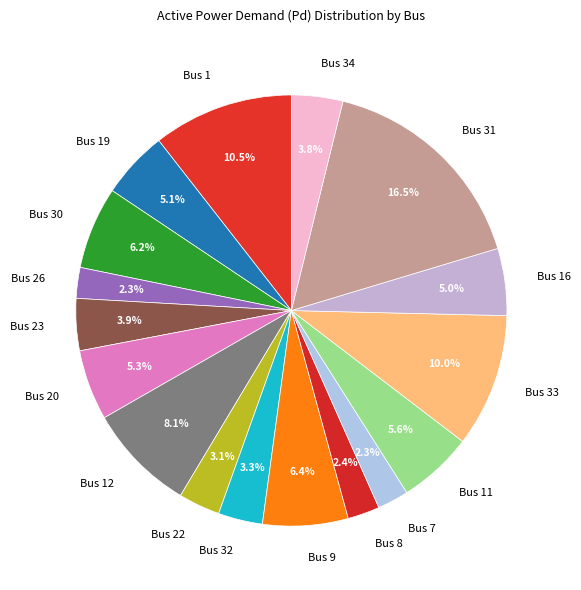

Is there a majority slice in this chart?

No